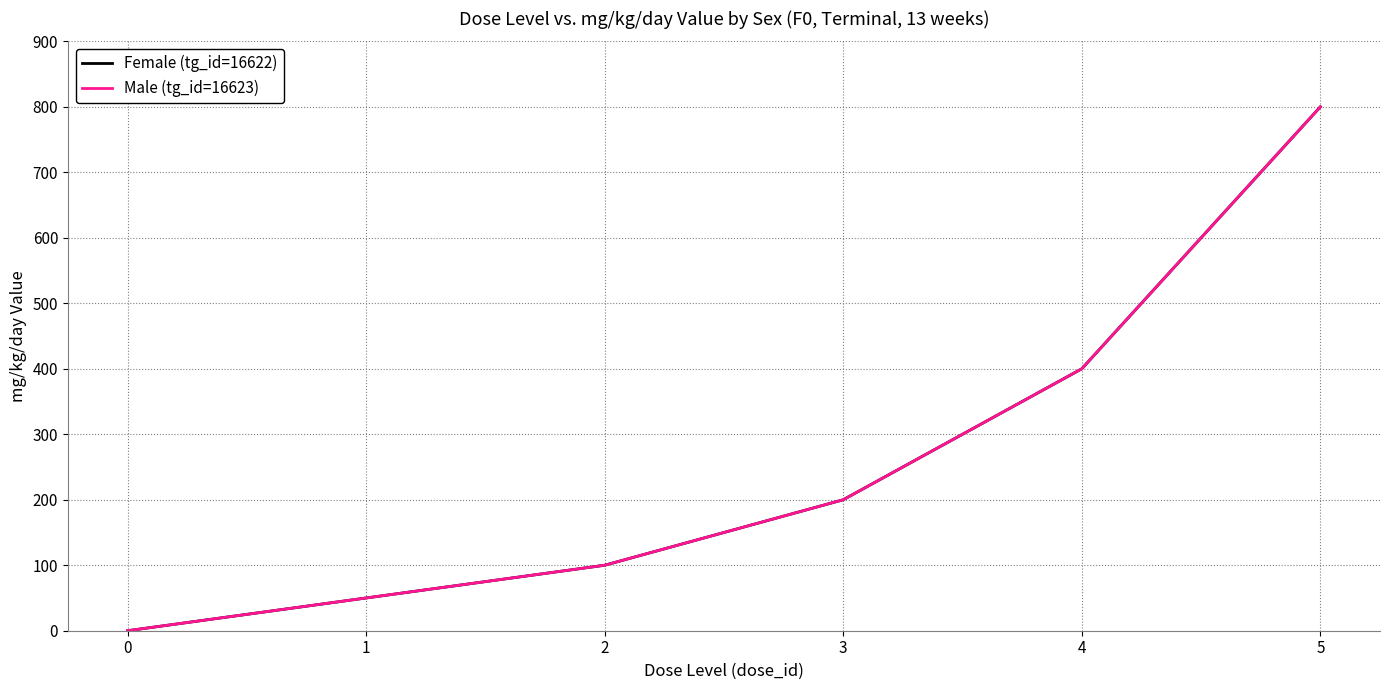

Which series has the widest spread of values?

Female (tg_id=16622)